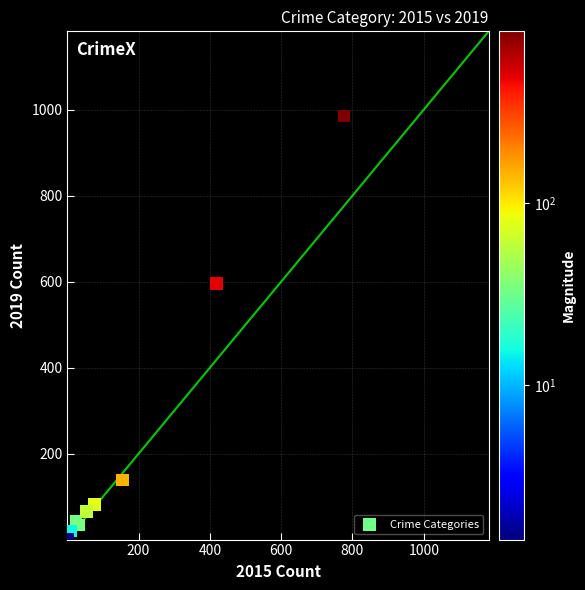

What Y value in the scatter plot is closest to 493?

596